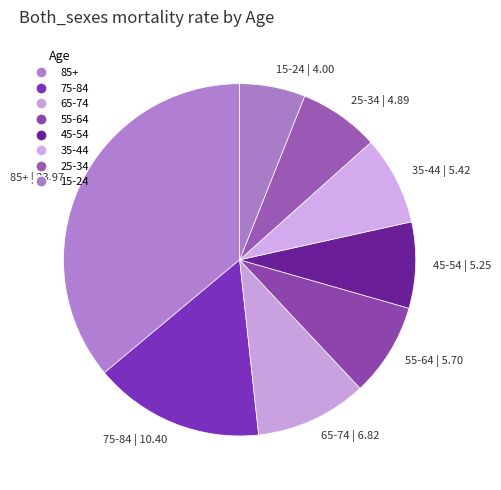

Which category has the smallest portion of the pie?

15-24